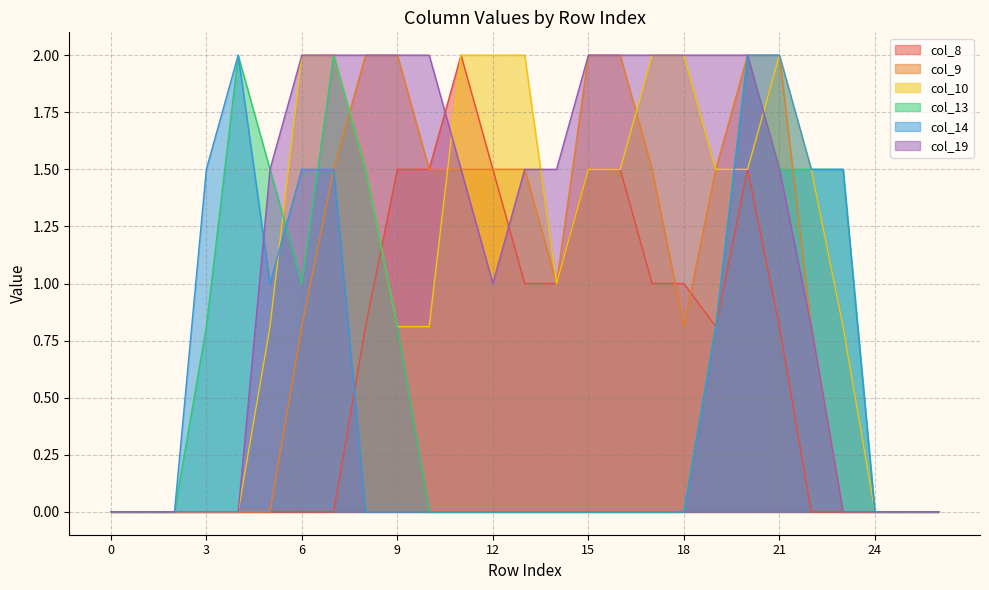

How many positive values does the col_9 series have?

17